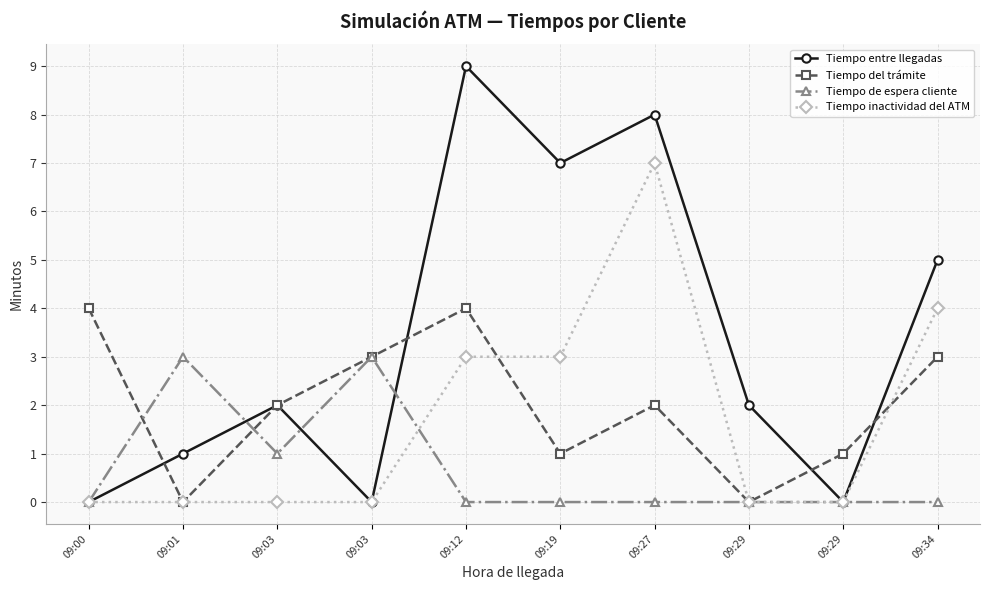

List the series in order of their peak value, lowest first.

Tiempo de espera cliente, Tiempo del trámite, Tiempo inactividad del ATM, Tiempo entre llegadas